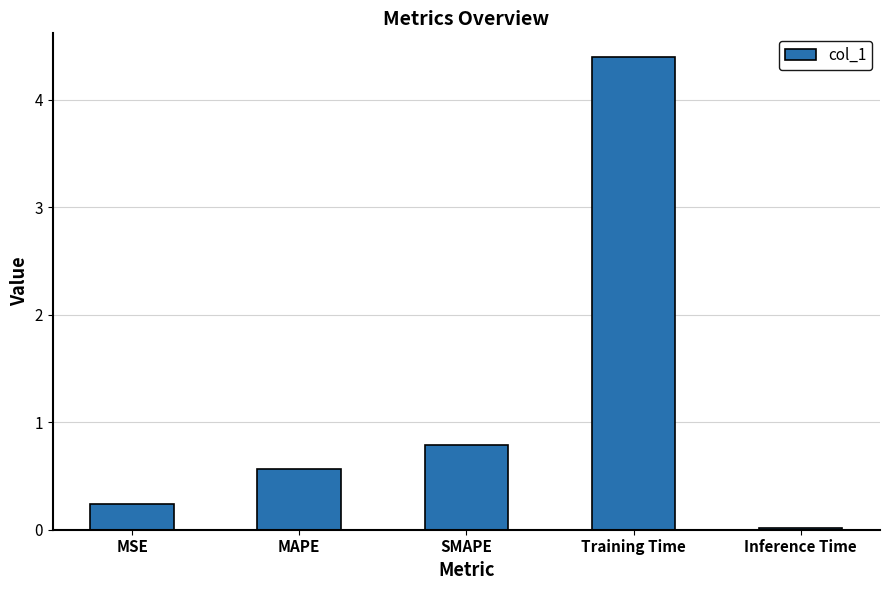

What is the difference between the values at Inference Time and SMAPE?

0.8